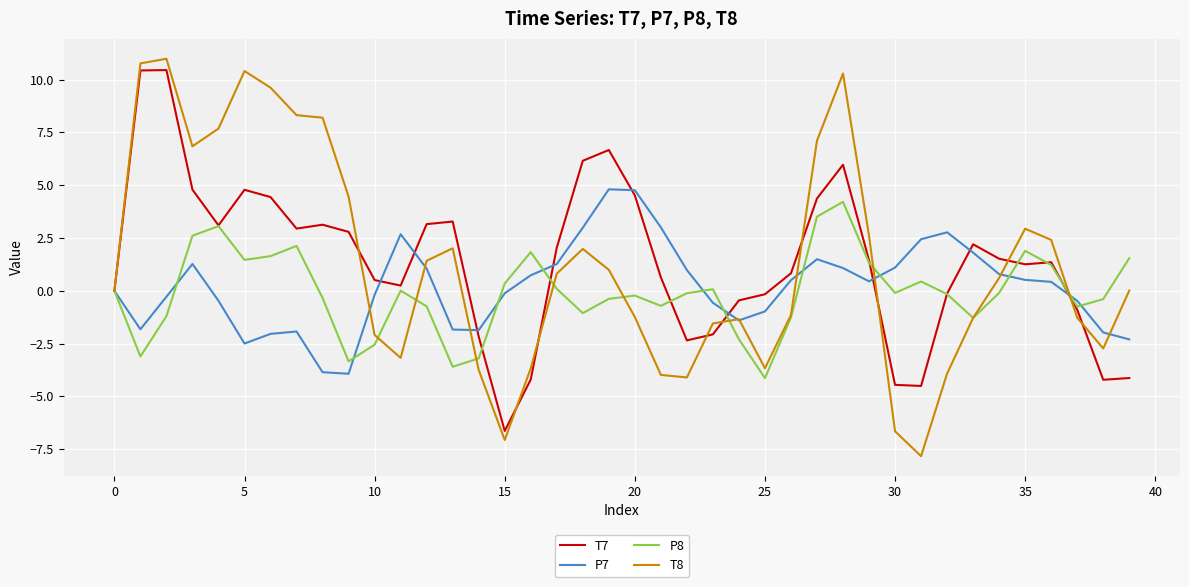

Which series has the largest range (max minus min)?

T8